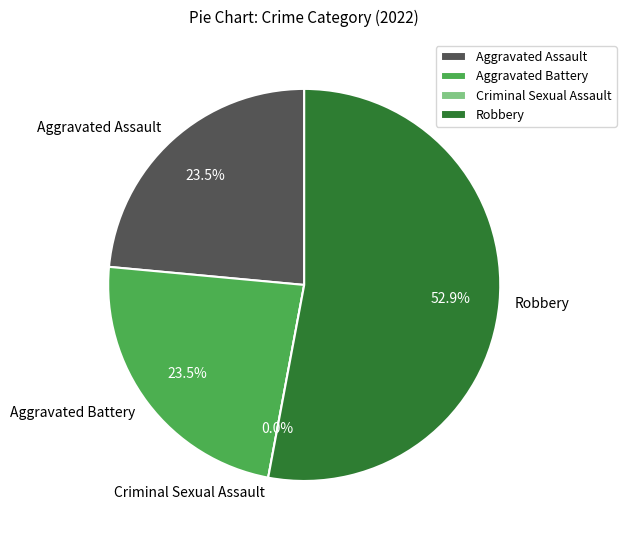

The Robbery slice represents 53% of the pie. True or false?

True